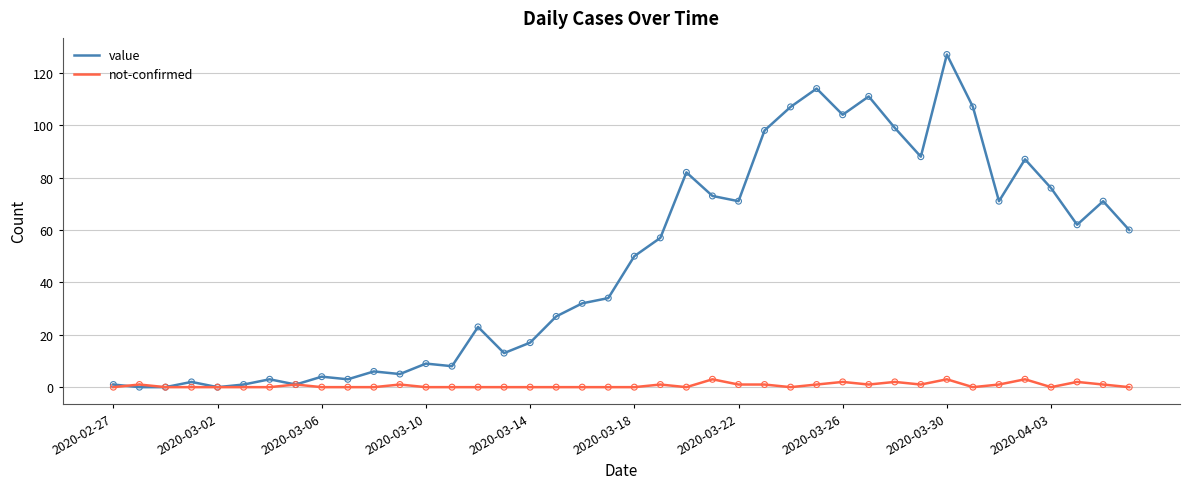

Which series has the largest total across all categories?

value